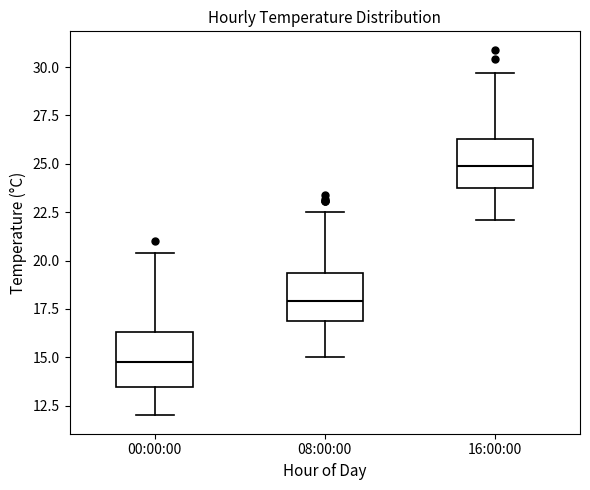

Where is the lower edge of the box for 16:00:00 on the y-axis? The values are not printed on the chart, so give them approximately, as read against the axis.

24.0